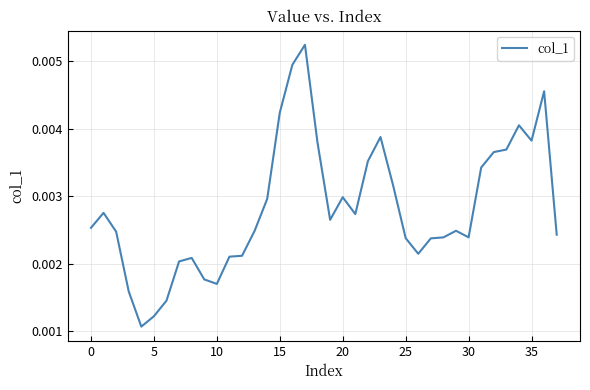

How many lines are shown in the chart?

1